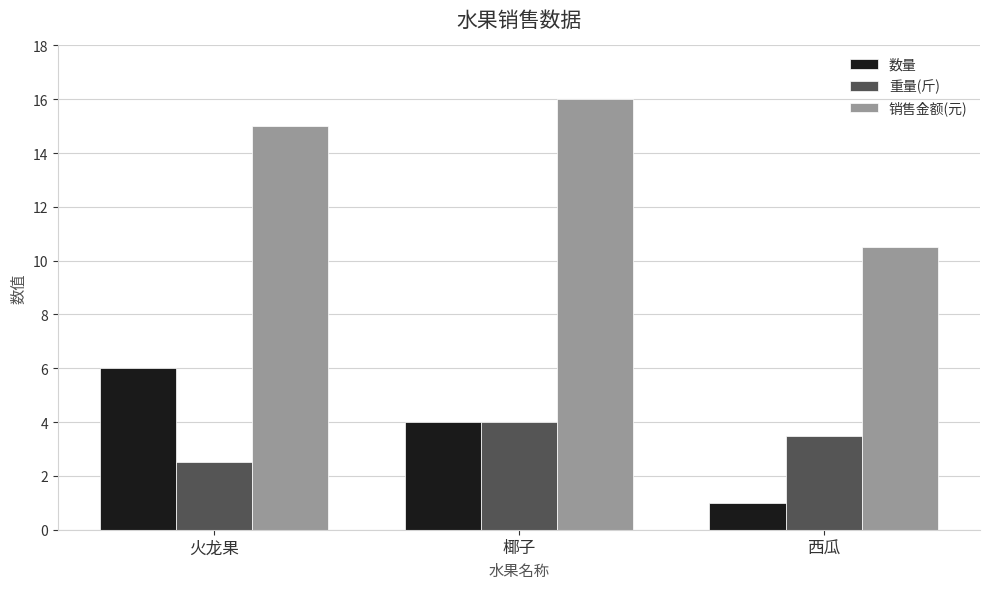

What are all the series names shown in the legend?

数量, 重量(斤), 销售金额(元)